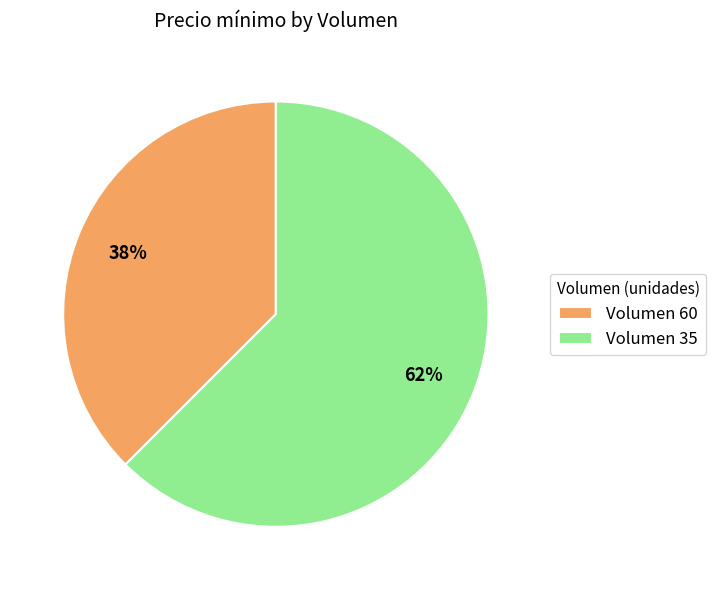

True or false: Volumen 35 accounts for 62% of the total.

True